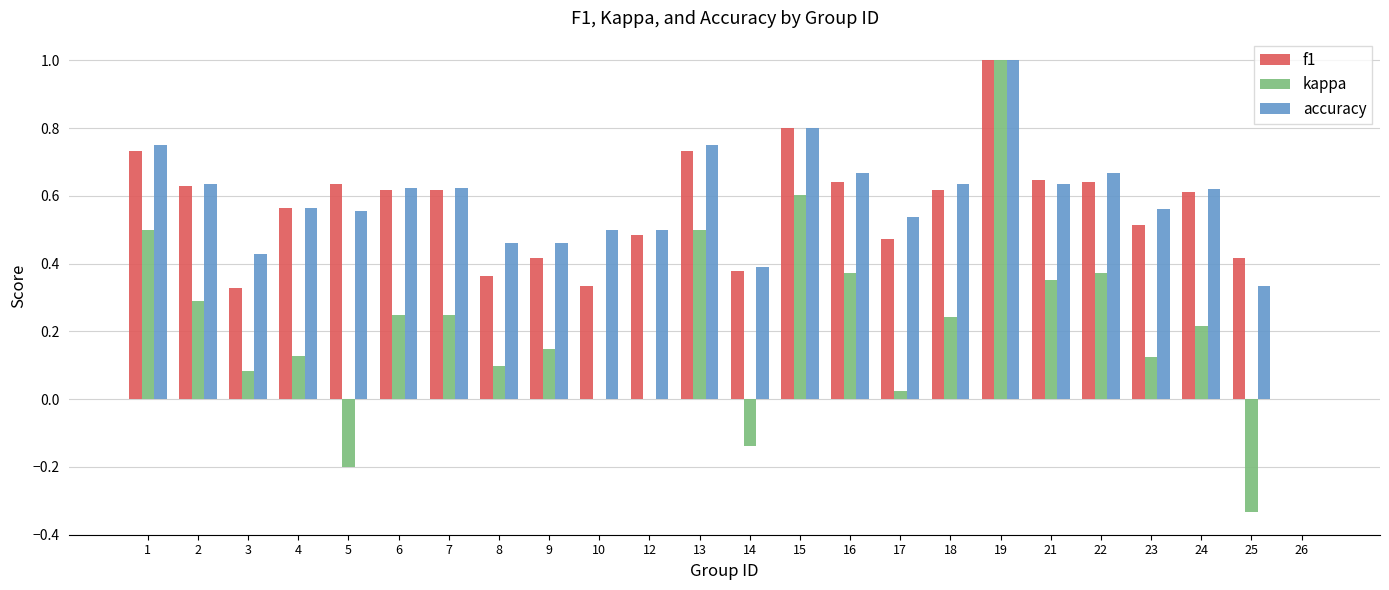

At which category is the sum across all series the highest?

19